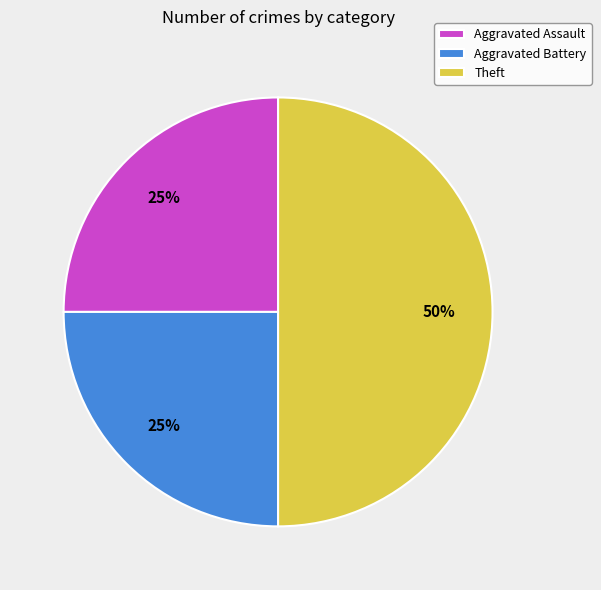

How many segments does this pie chart have?

3